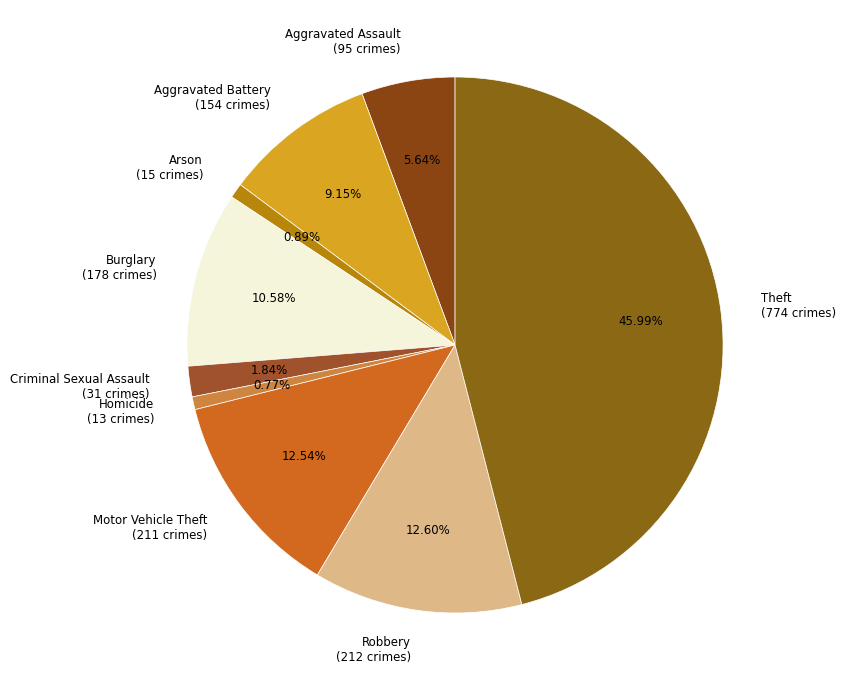

Is it true that Homicide is 1% of the pie?

True